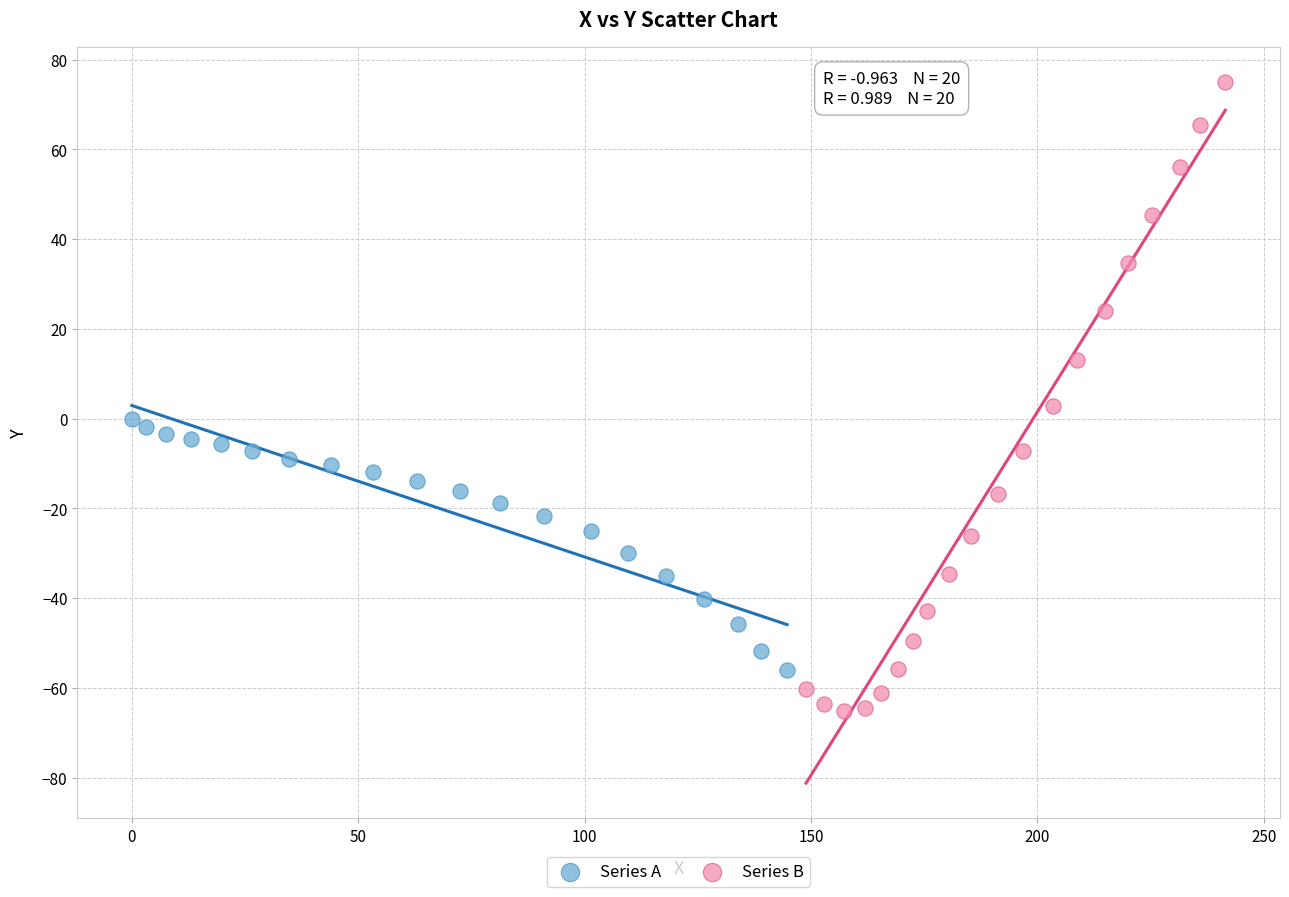

Which series reaches the minimum Y coordinate?

Series B